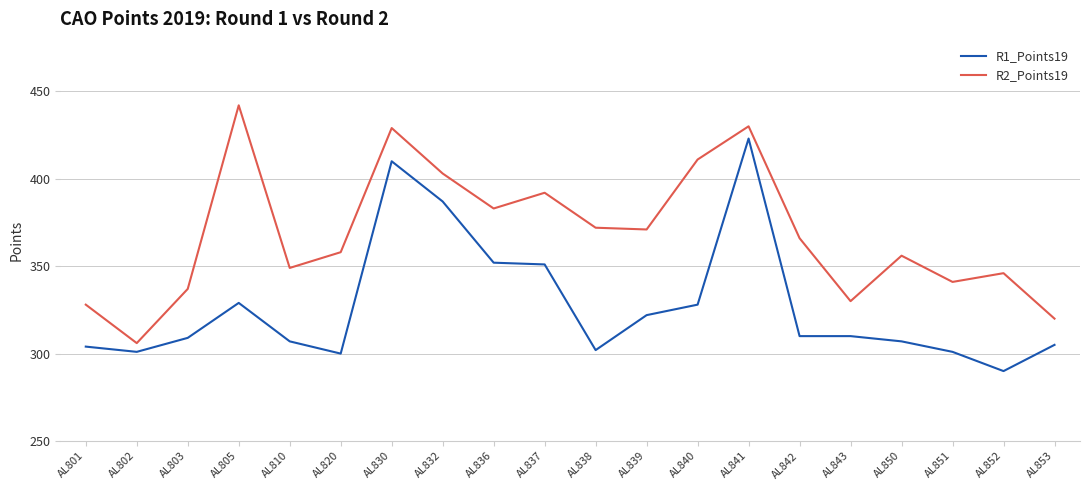

True or false: R1_Points19 has more than 2 points higher than both neighbors.

True